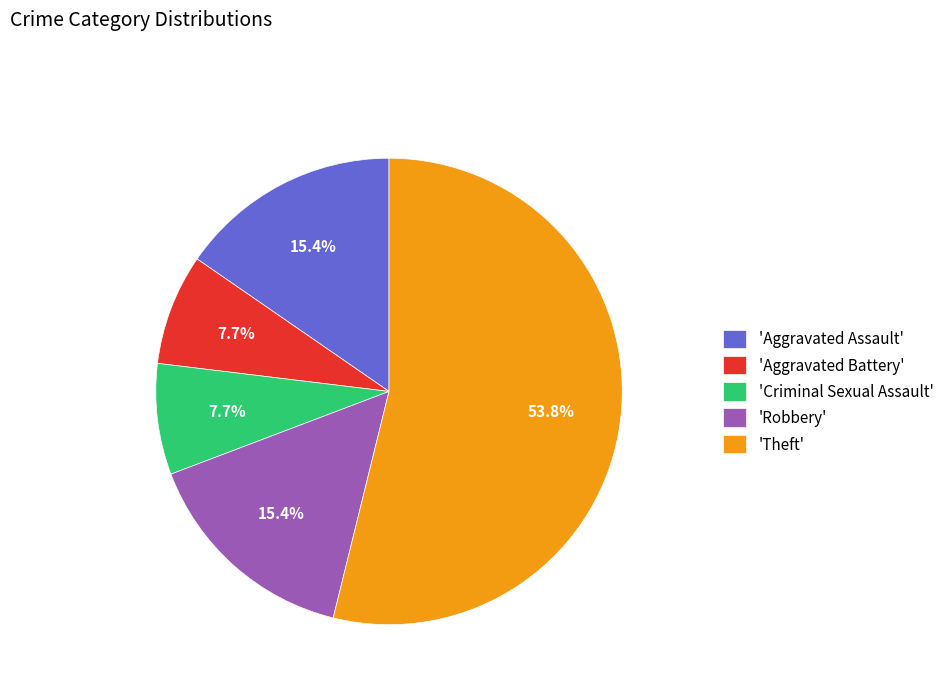

Which slice represents more than half of the pie?

'Theft'